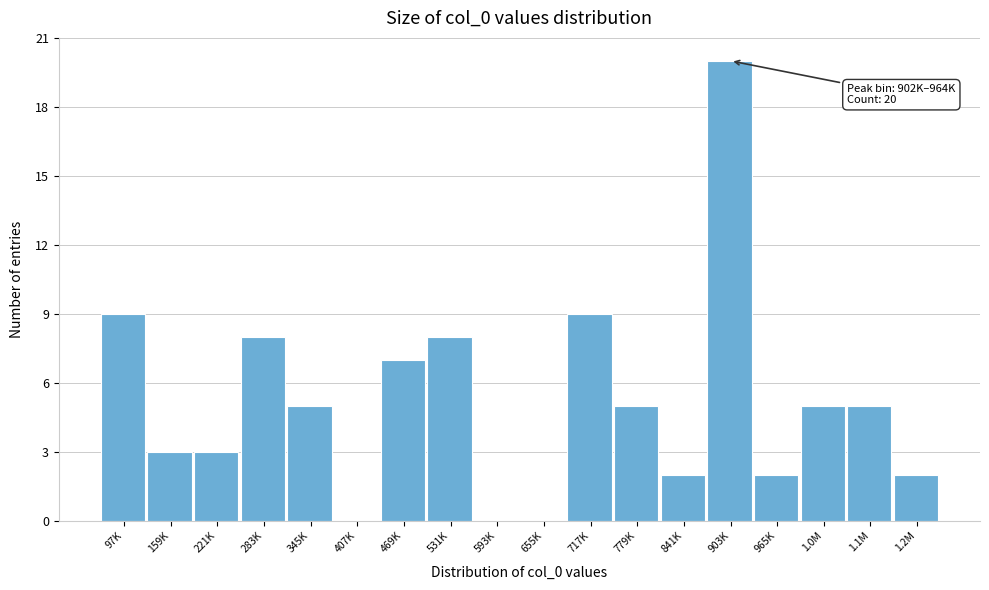

Reading left to right, extract all data points from this chart.

97K=9	159K=3	221K=3	283K=8	345K=5	407K=0	469K=7	531K=8	593K=0	655K=0	717K=9	779K=5	841K=2	903K=20	965K=2	1.0M=5	1.1M=5	1.2M=2